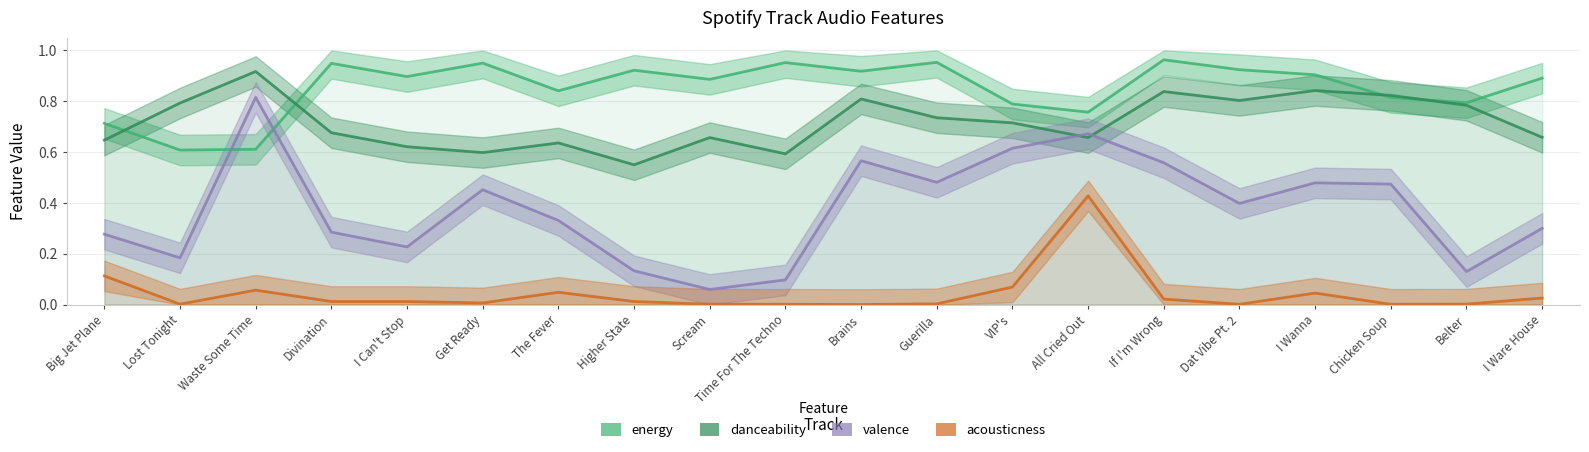

Which series has the largest total across all categories?

energy